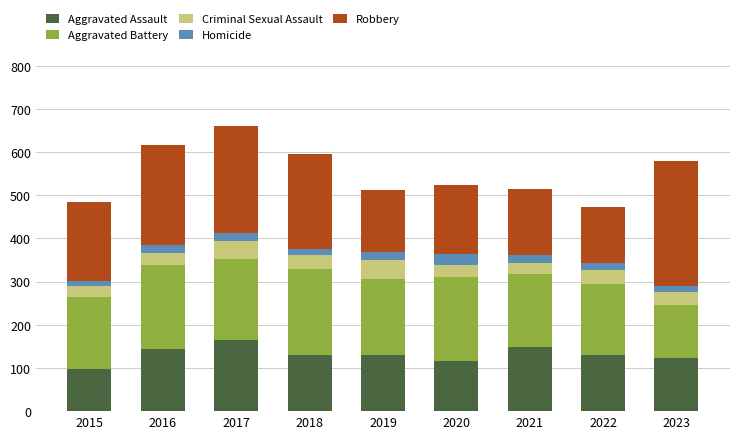

What is the total value across all series at 2017?

660